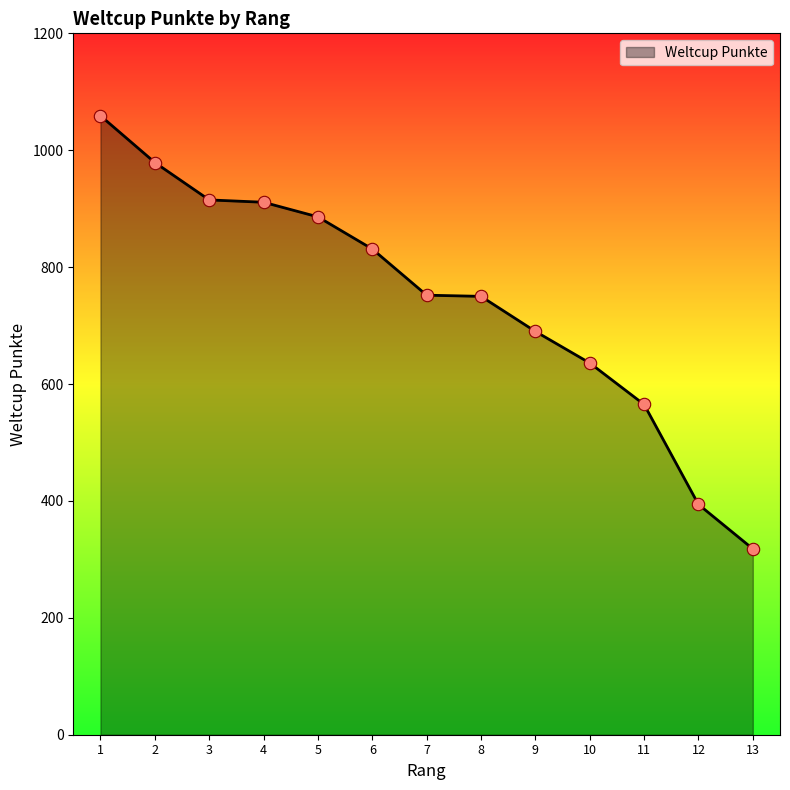

What is the change in value from 6 to 10?

-195